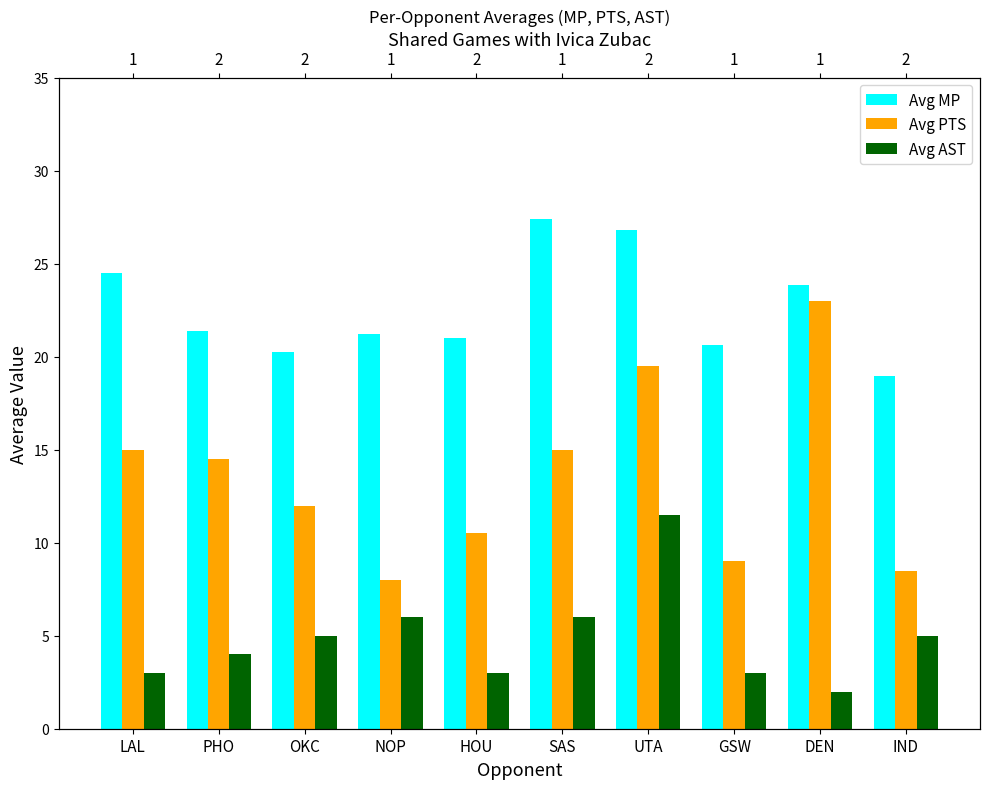

How many bars are there in each group?

3